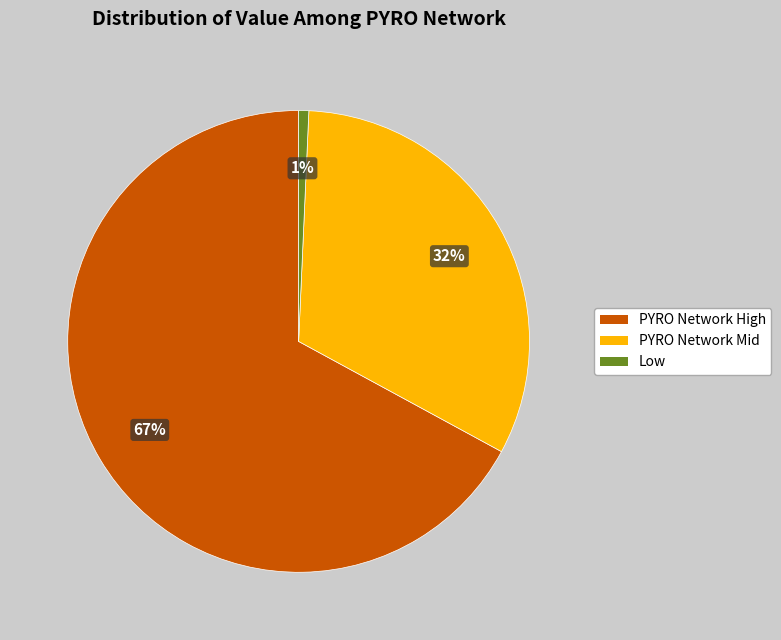

The PYRO Network Mid slice represents 19% of the pie. True or false?

False